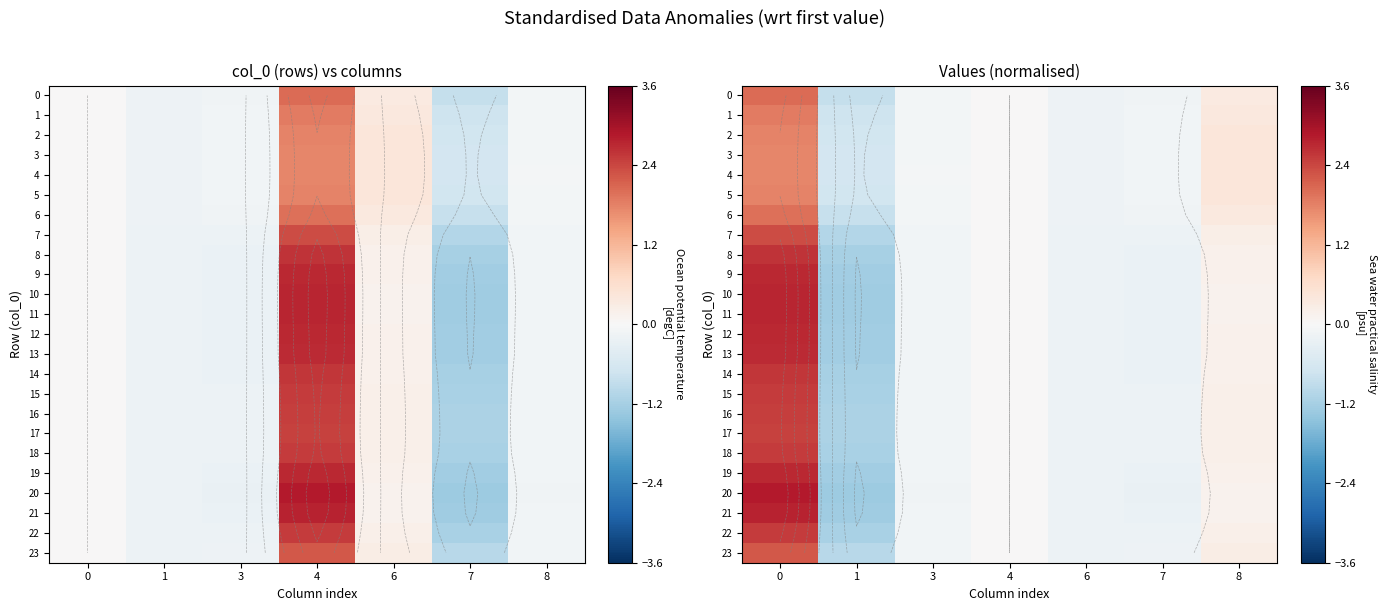

How many negative values does the 11 series have?

4